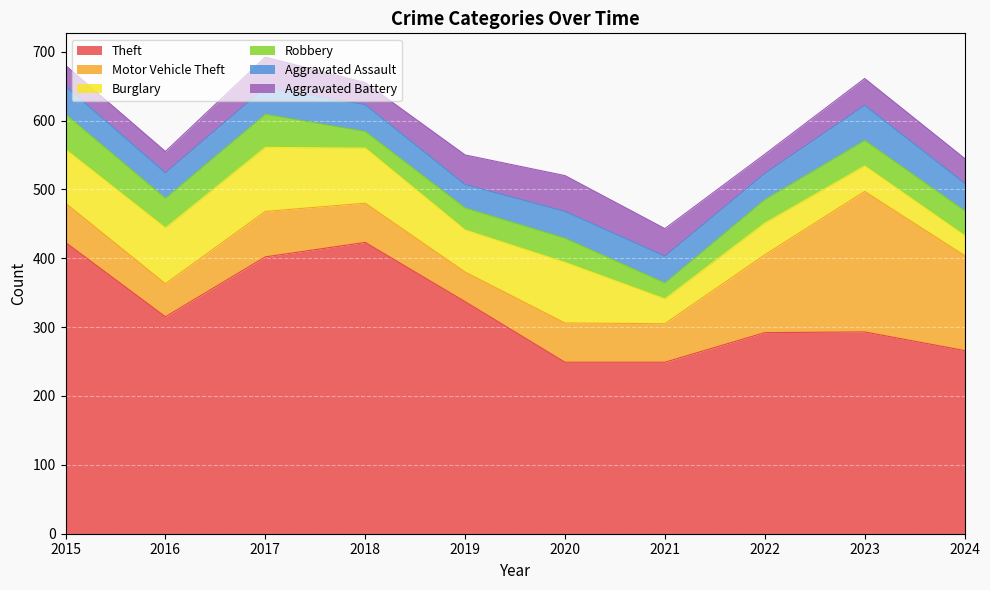

What is the value of the Burglary point at the 5th from the left?

61